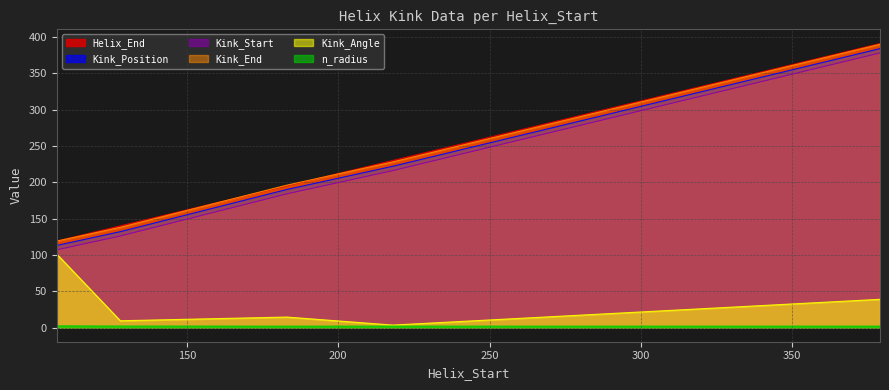

Rank the series at 379 from lowest to highest value.

n_radius, Kink_Angle, Kink_Start, Kink_Position, Kink_End, Helix_End